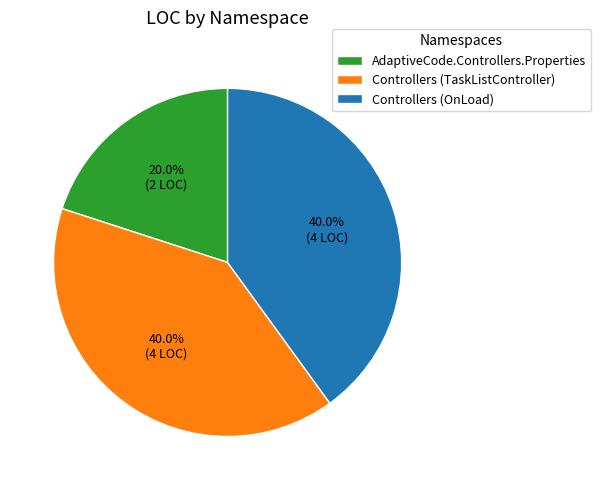

What percentage is the Controllers (TaskListController) slice, to the nearest percent?

40%